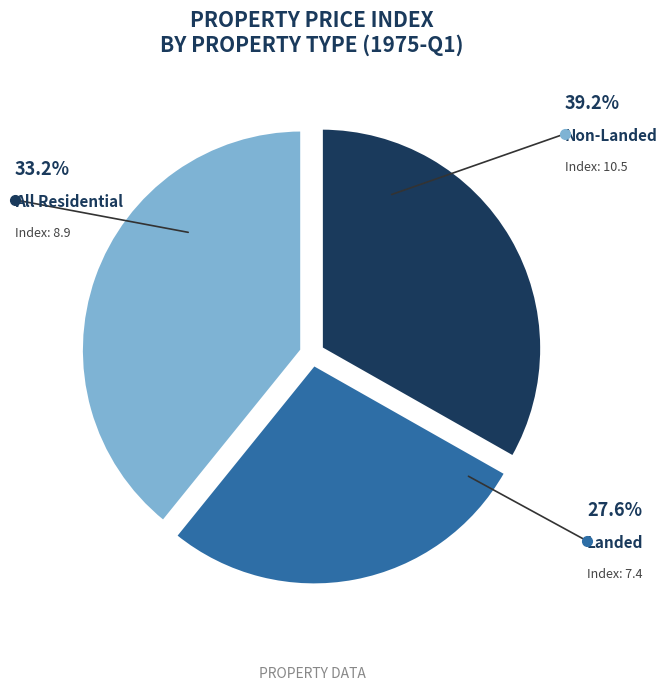

What percentage is the Landed slice, to the nearest percent?

28%